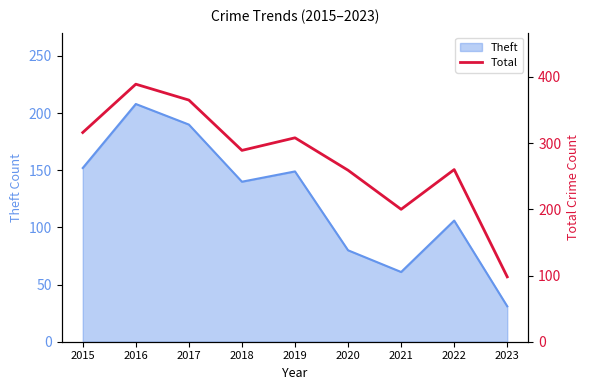

How many interior local valleys (lower than both neighbors) does the data have?

2